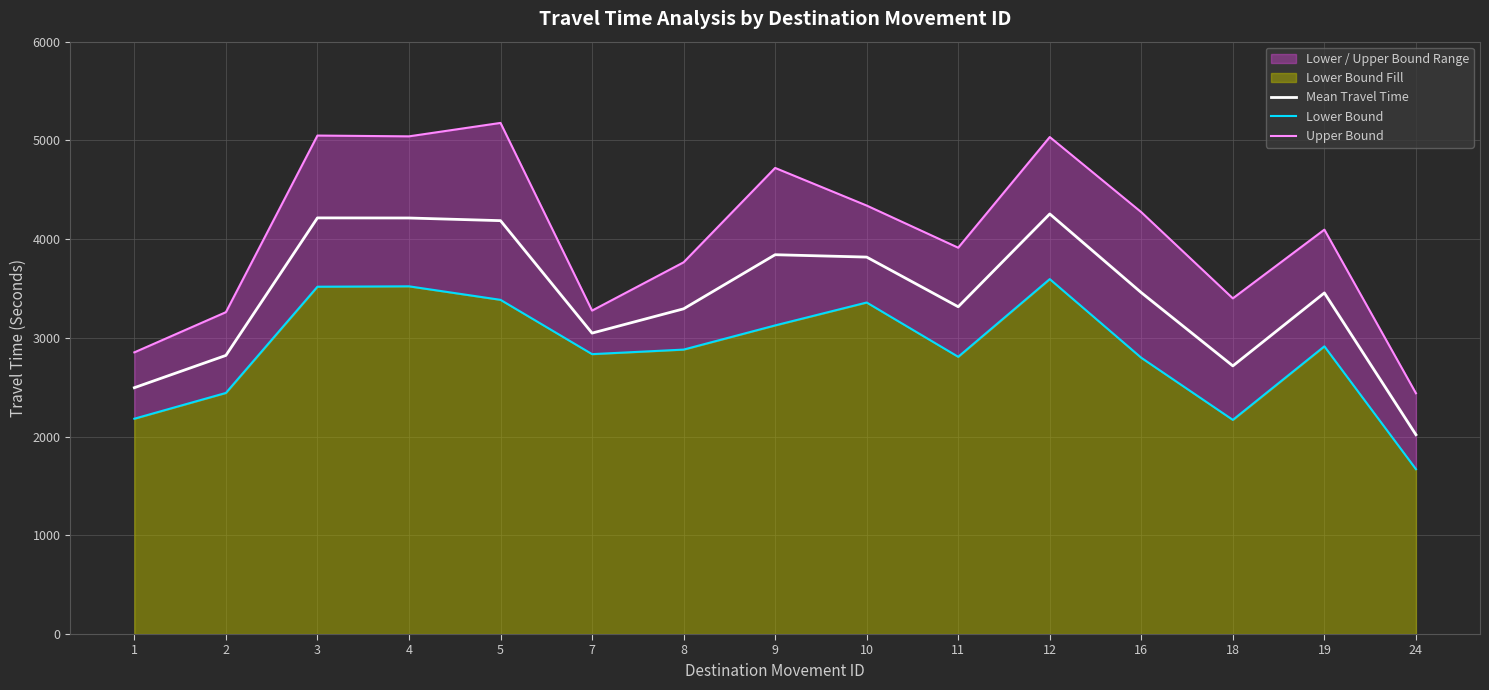

Which has a higher value, 10 or 4?

4